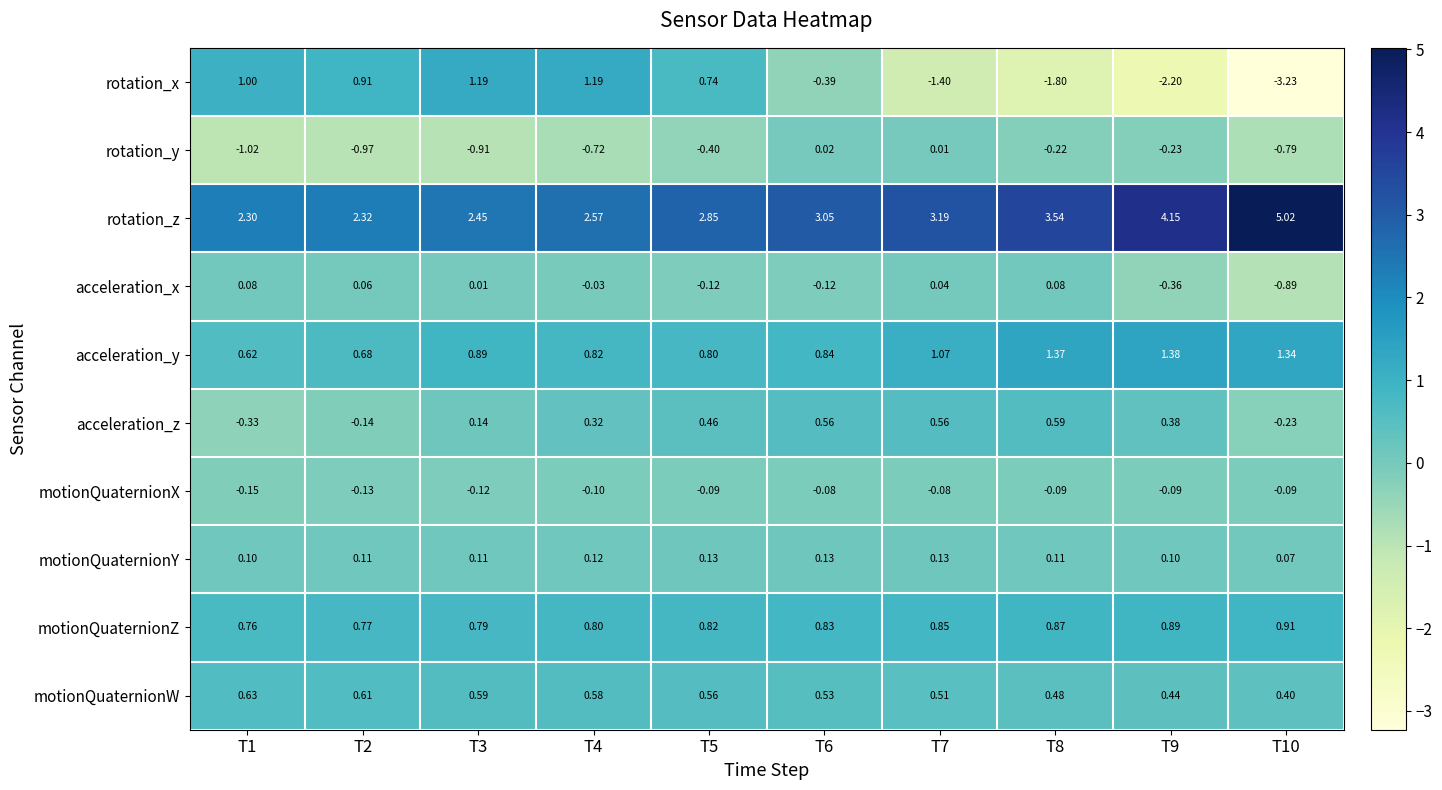

List the series in order of their peak value, lowest first.

motionQuaternionX, rotation_y, acceleration_x, motionQuaternionY, acceleration_z, motionQuaternionW, motionQuaternionZ, rotation_x, acceleration_y, rotation_z